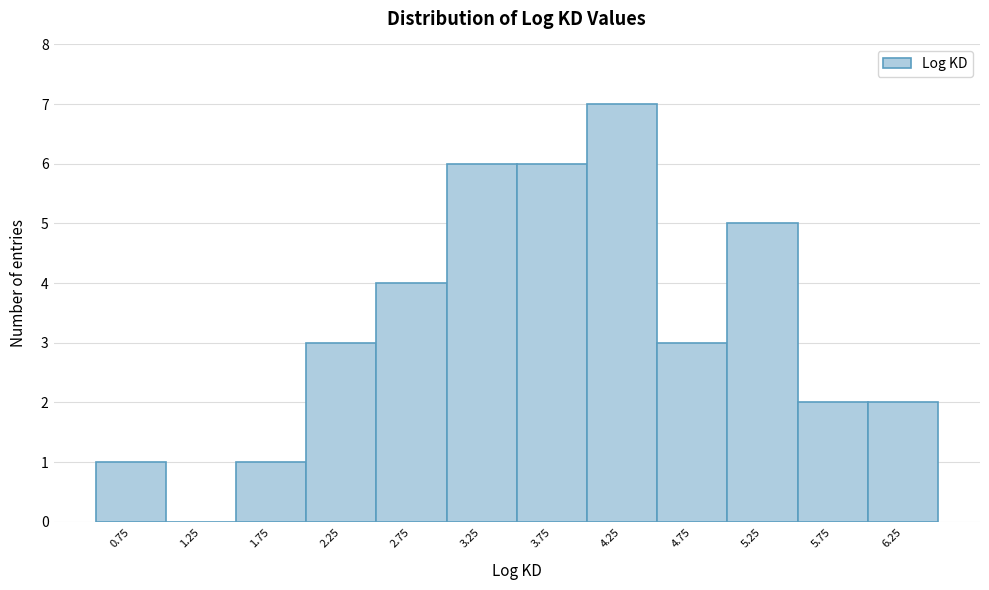

Which range on the x-axis has the tallest bar?

4.0 to 4.5